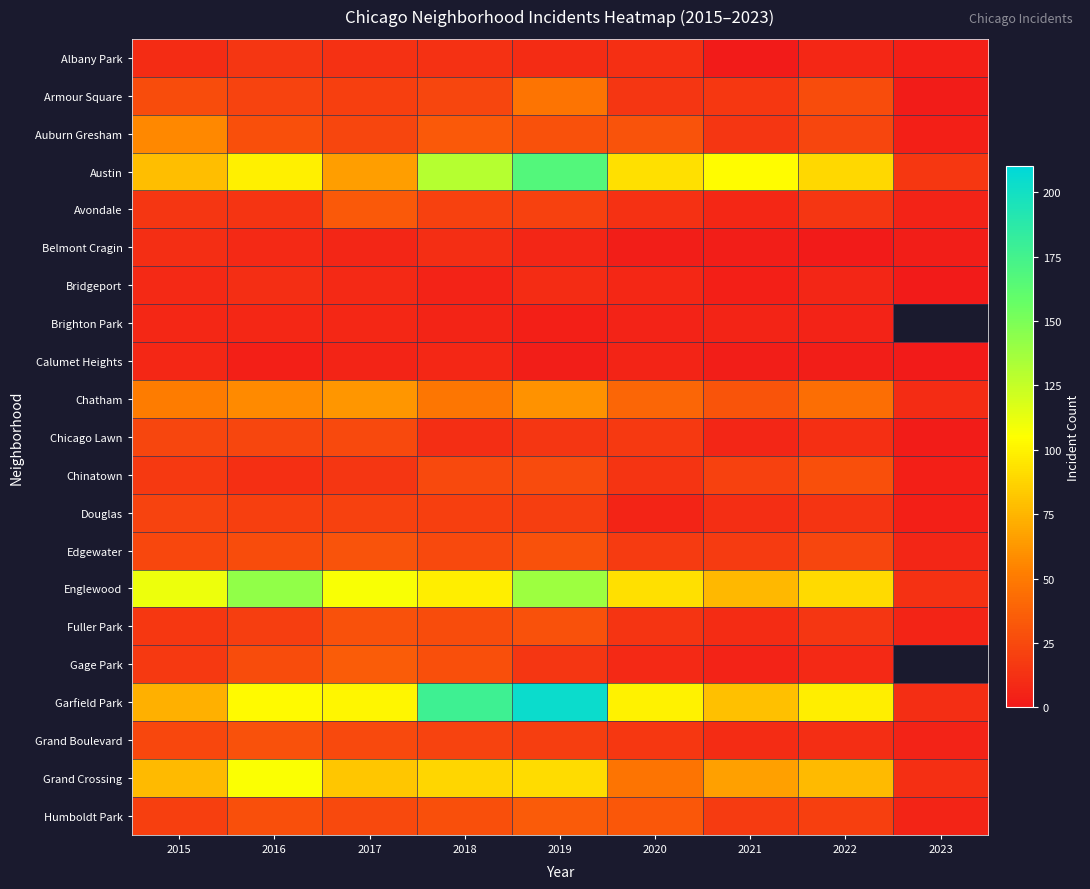

At which category is the sum across all series the highest?

2019